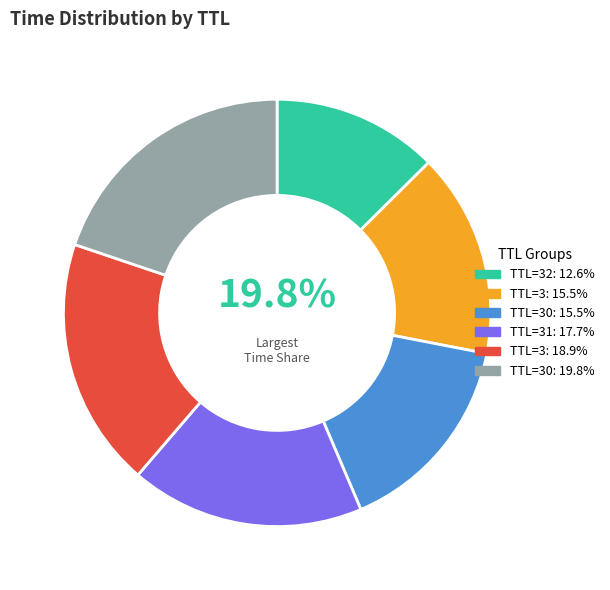

What is the smallest slice in the pie chart?

32